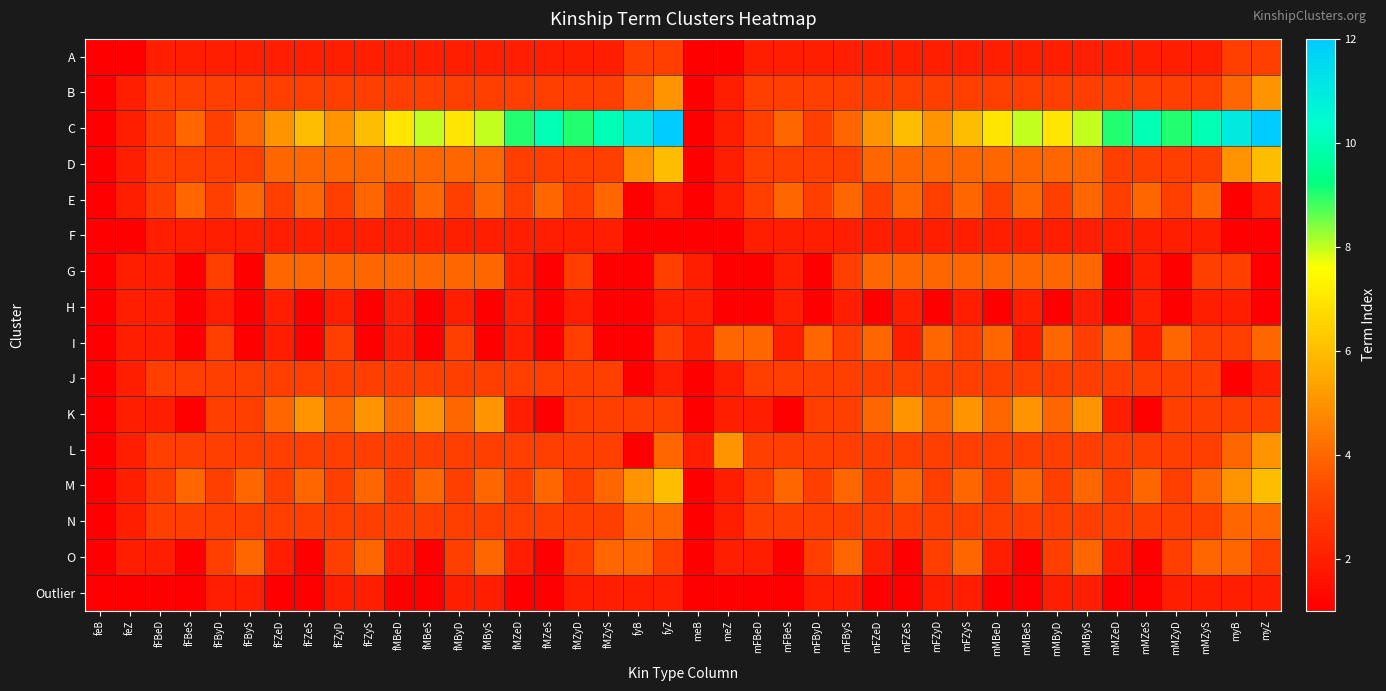

Which series has the largest total across all categories?

C